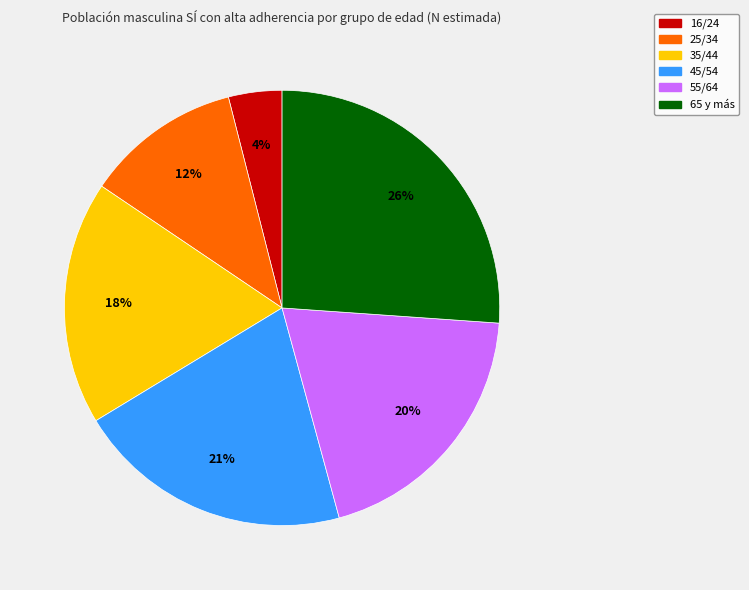

Is the sum of 16/24 and 55/64 greater than half?

No